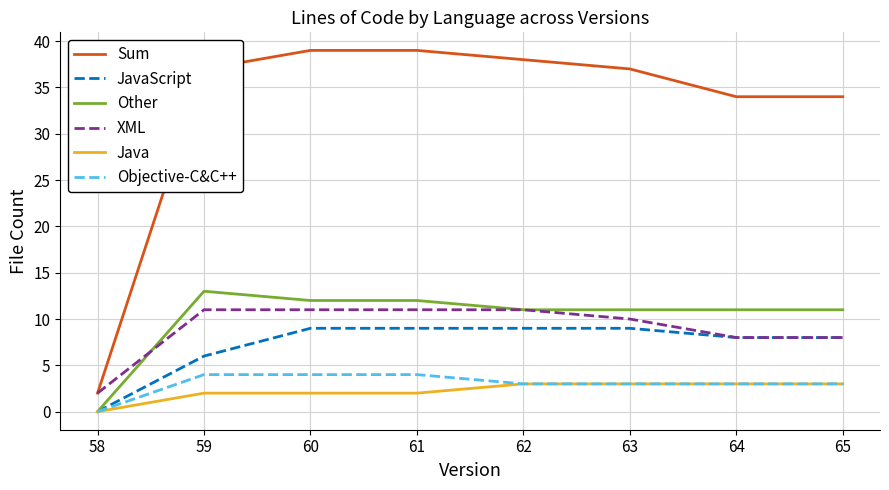

What is the total value across all series at 60?

77